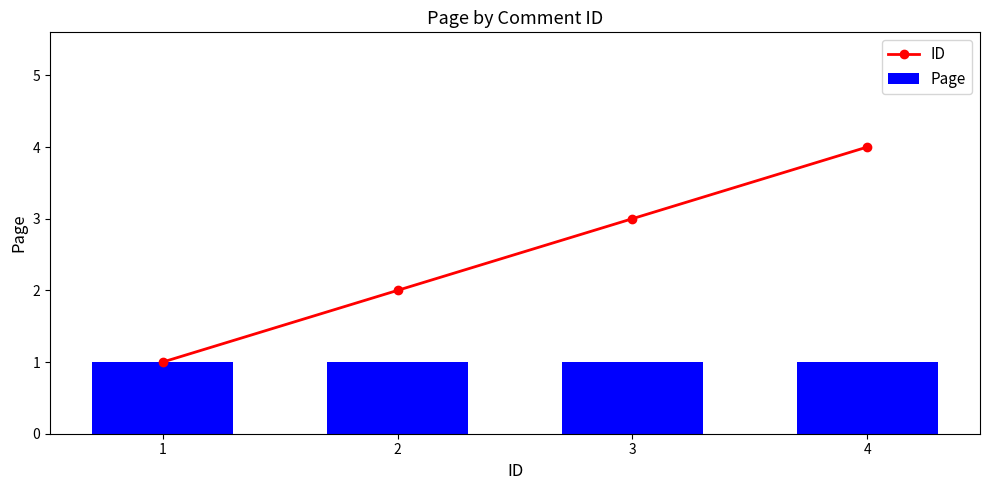

What is the highest value of the Page series?

1